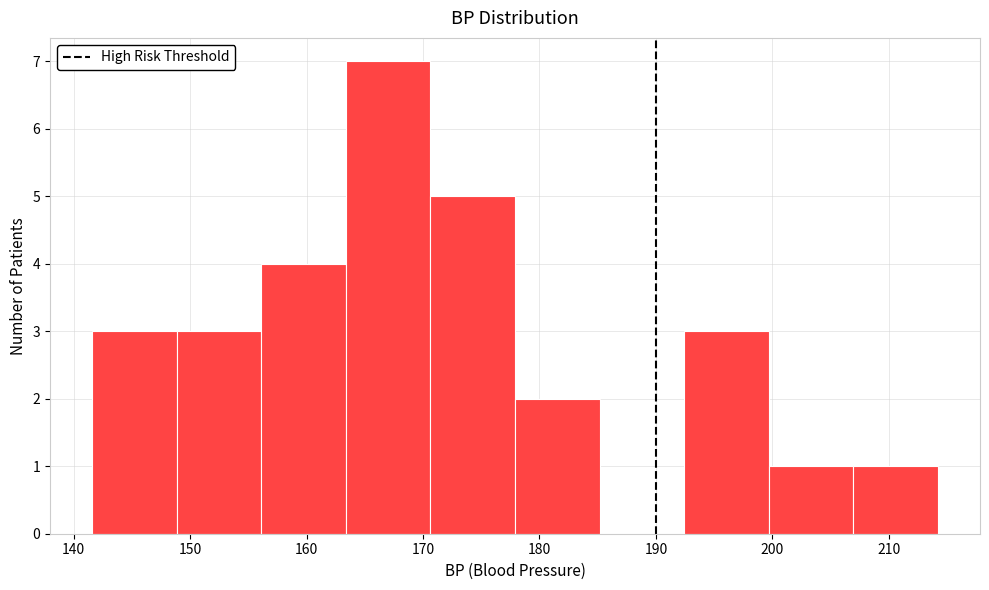

Reading left to right, transcribe this chart: for each bar, give the range it covers on the x-axis and its height. Neither the bar edges nor the heights are printed on the chart, so give them approximately, as read against the axes.

142 to 149: 3
149 to 156: 3
156 to 163: 4
163 to 171: 7
171 to 178: 5
178 to 185: 2
185 to 192: 0
192 to 200: 3
200 to 207: 1
207 to 214: 1